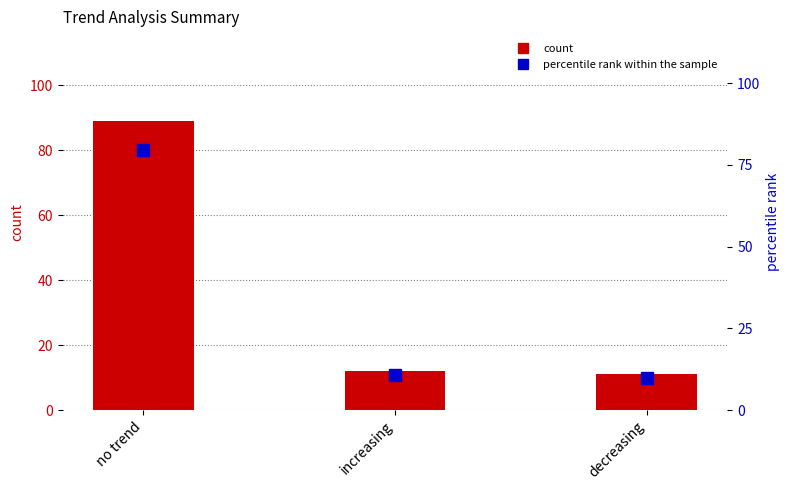

Which category has the highest value in the percentile rank within the sample series?

no trend